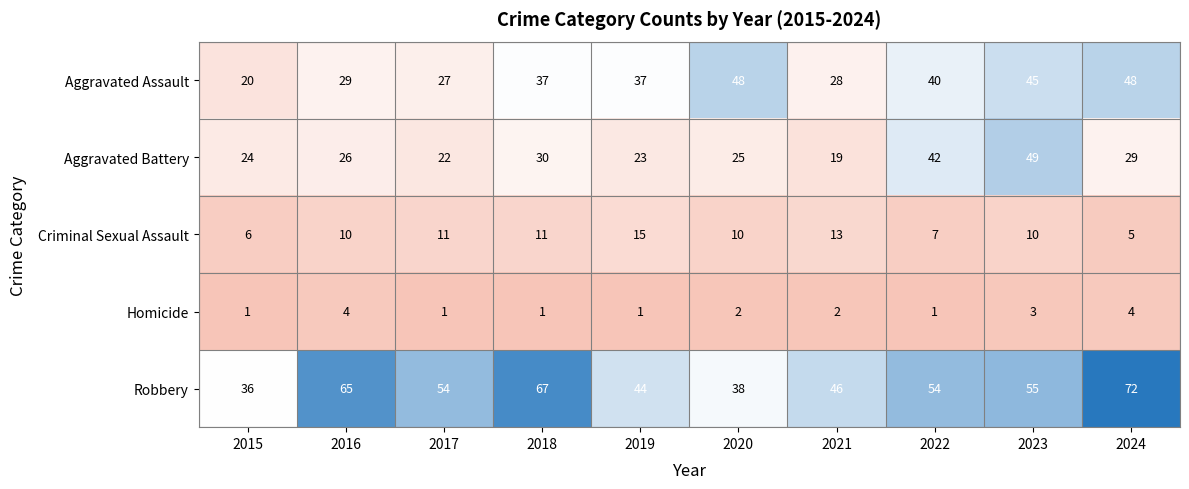

What is the difference between the maximum and minimum values in the Aggravated Assault series?

28